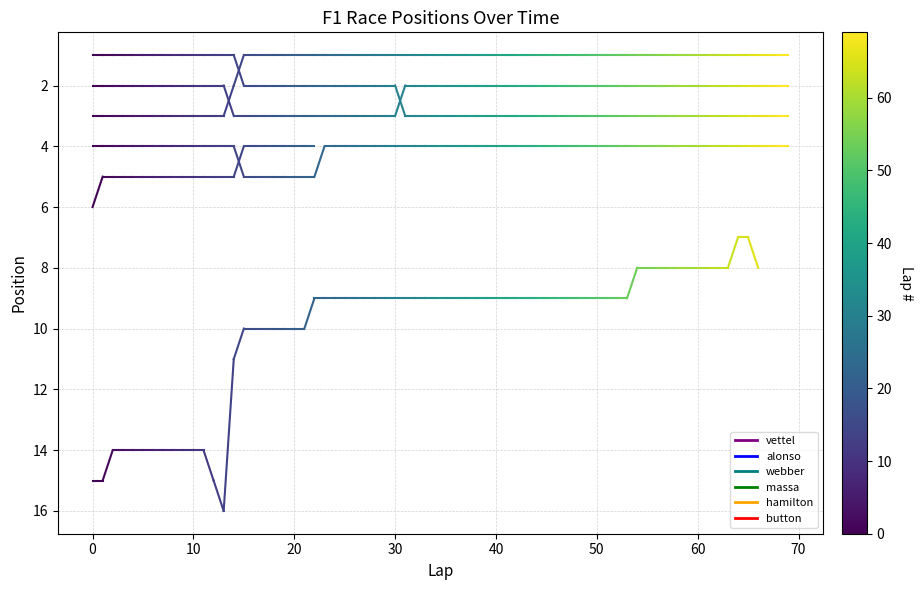

The value of button at 0 is 15. True or false?

True